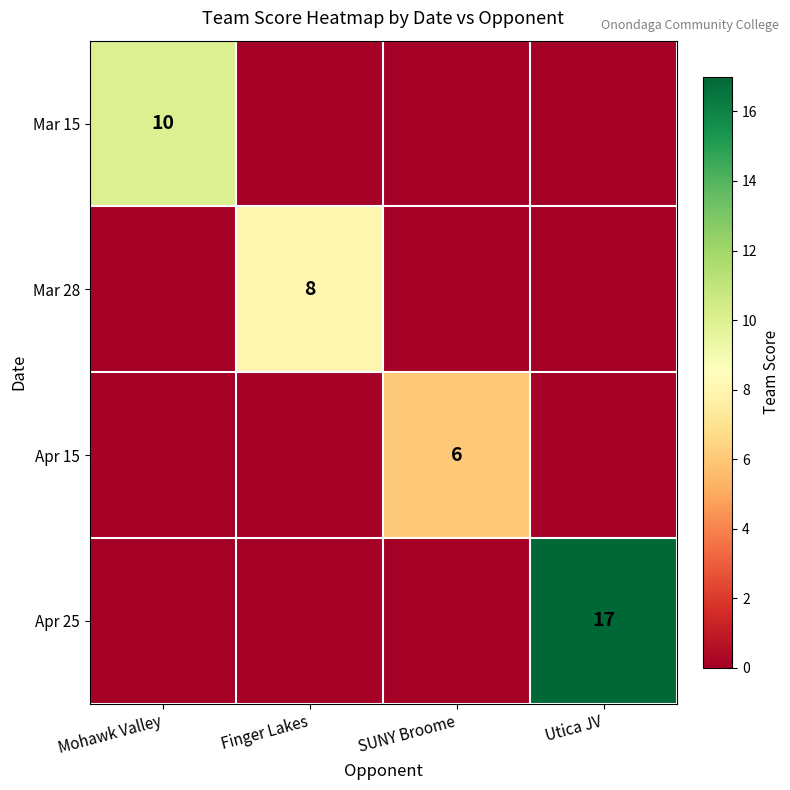

What is the total value across all series at Utica JV?

17